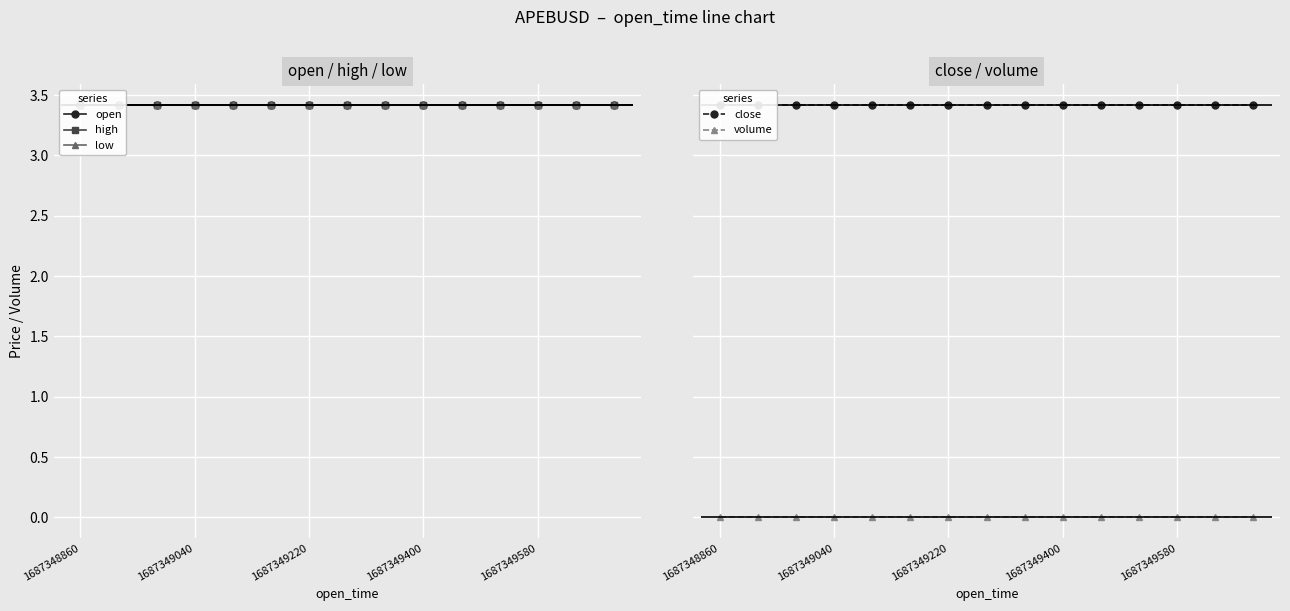

The value of volume at 1687349040 is 0.0. True or false?

True